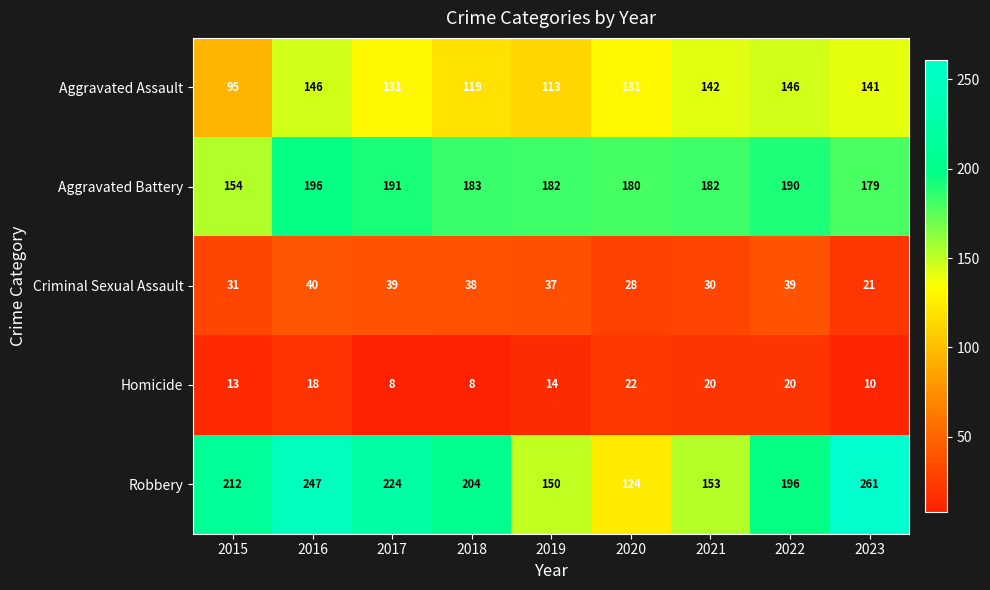

What is the average value of the Criminal Sexual Assault series?

34